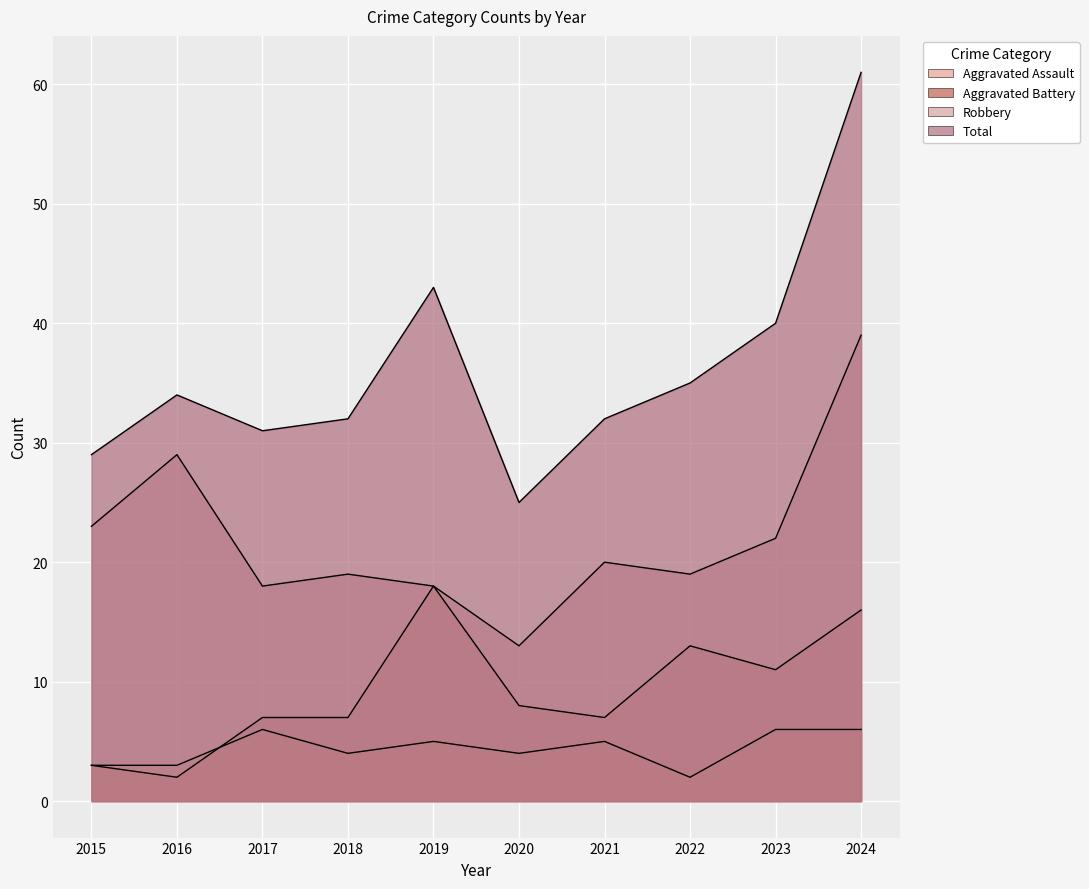

What is the difference between the second highest and second lowest values in the Aggravated Battery series?

13